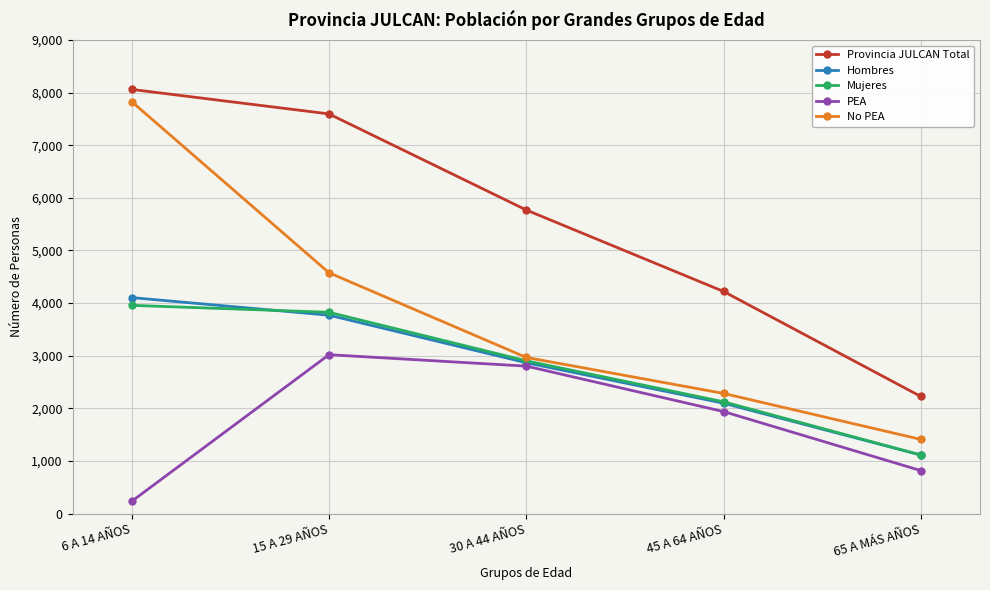

What is the label of the 4th point from the left?

45 A 64 AÑOS